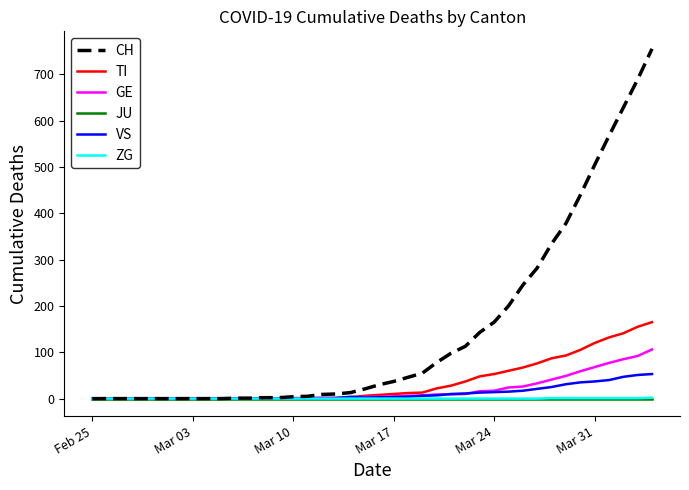

What is the maximum value shown in the chart?

755